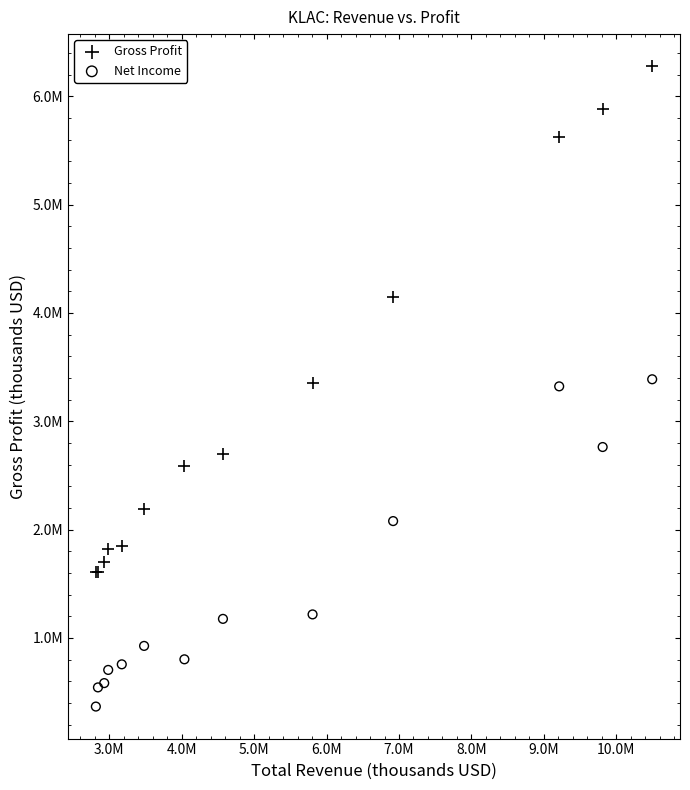

What are all the series names shown in the legend?

Gross Profit, Net Income